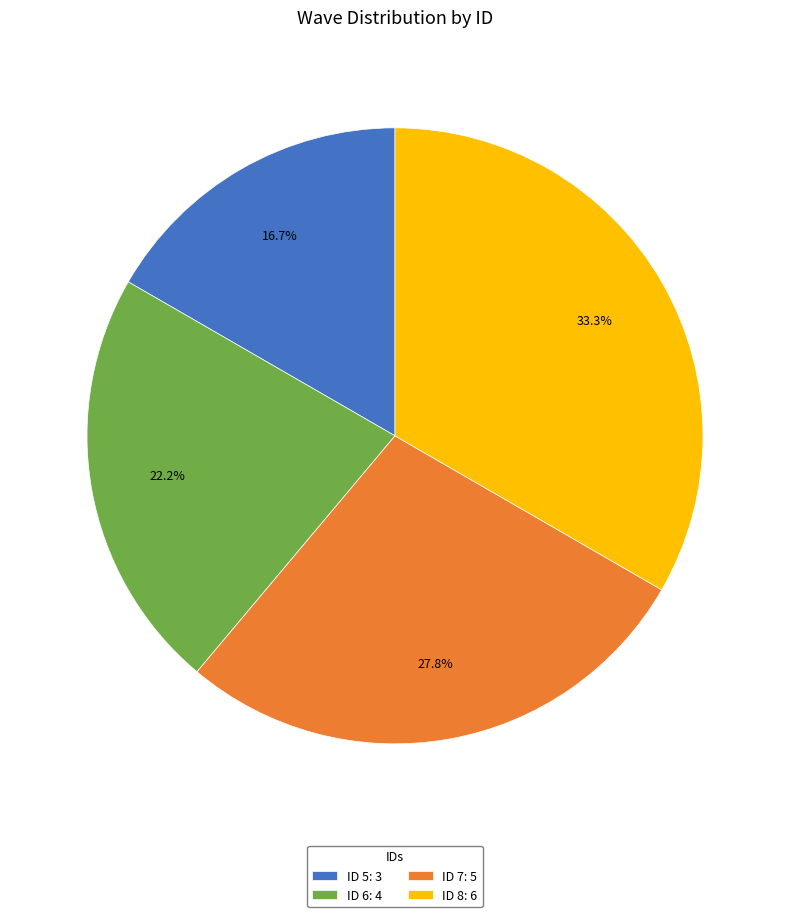

What percentage is NOT represented by ID 5: 3?

83.3%